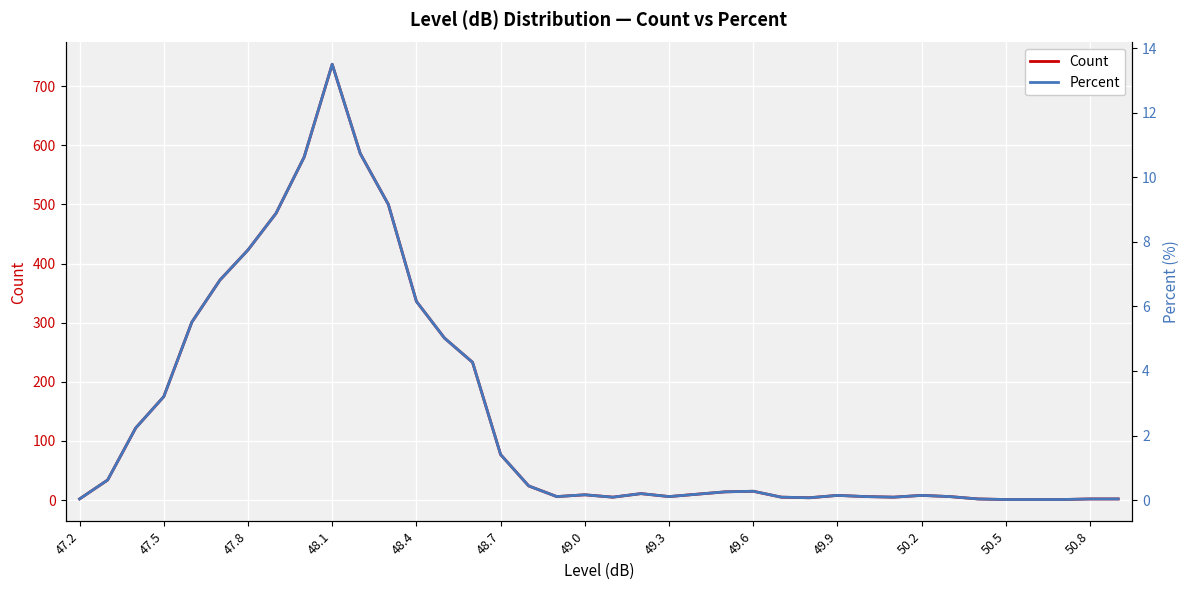

List the series in order of their overall mean, highest first.

Count, Percent